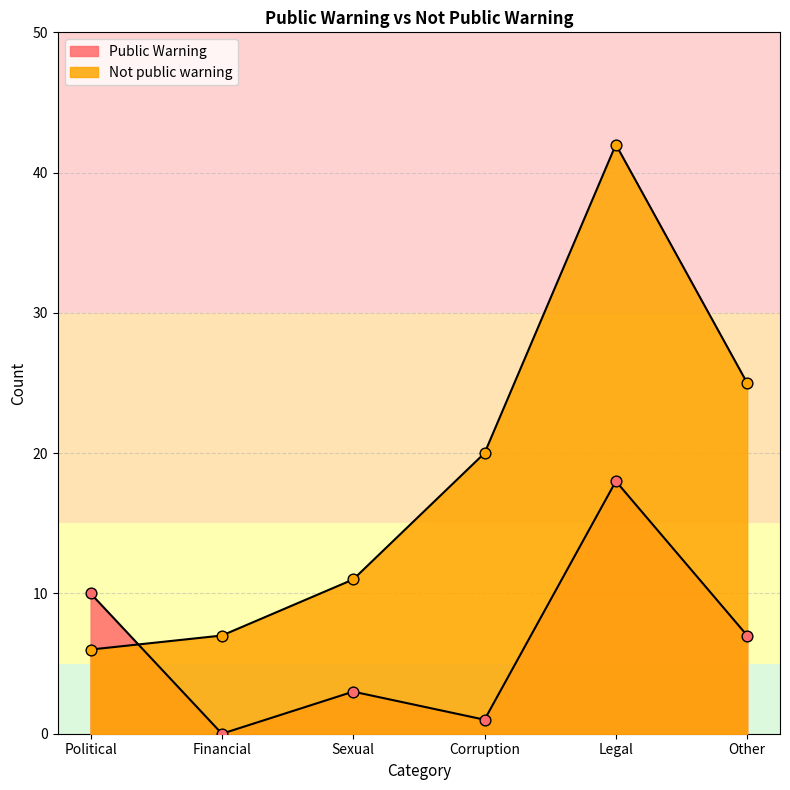

Which series has the widest spread of Y values?

Not public warning